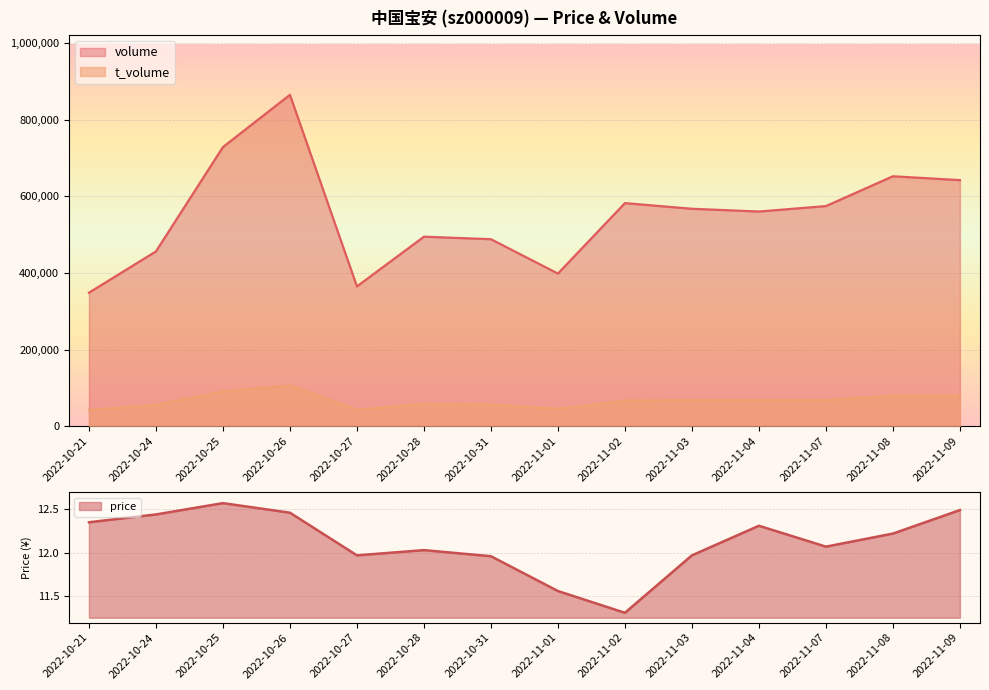

Between 2022-11-08 and 2022-10-25, which is larger?

2022-10-25